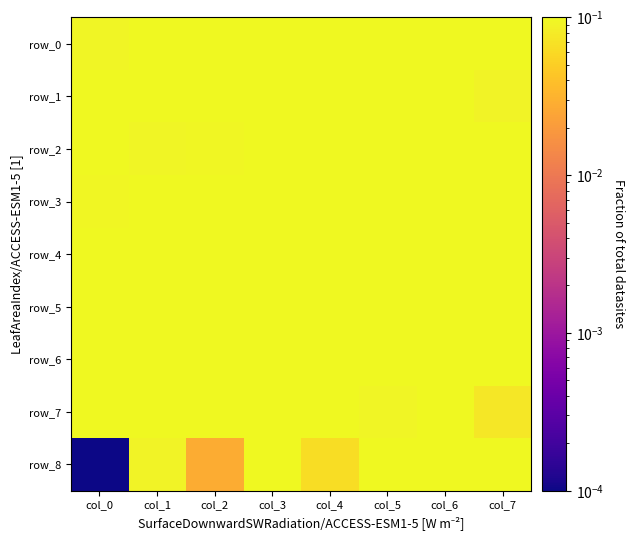

Which series changed the most between col_1 and col_2?

row_8